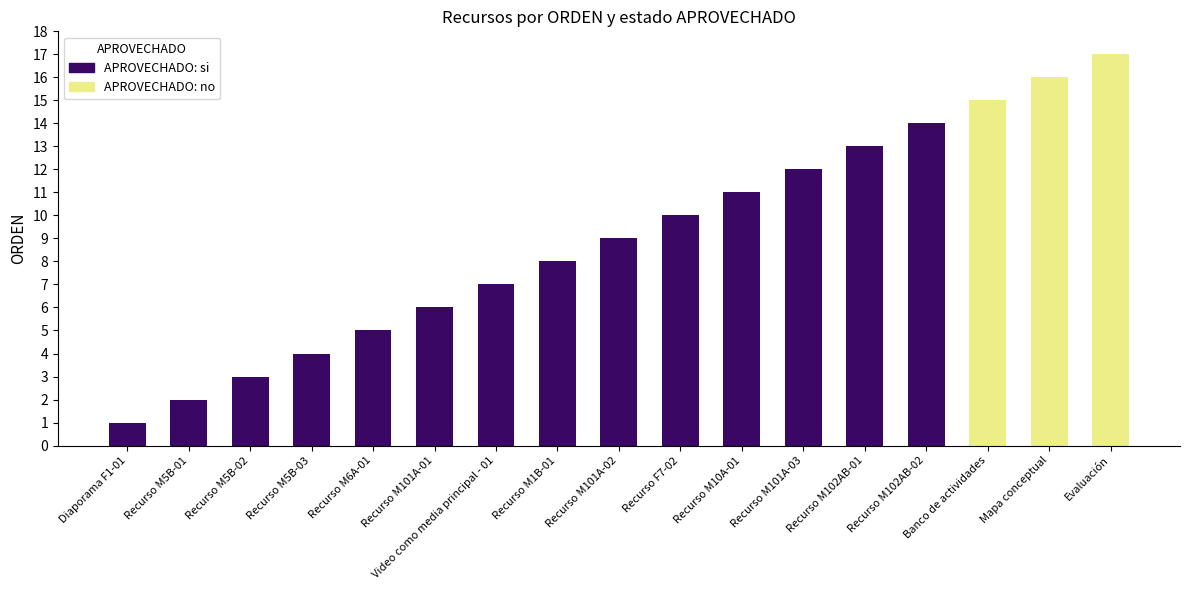

Rank the series at Recurso M102AB-01 from highest to lowest value.

APROVECHADO: si, APROVECHADO: no